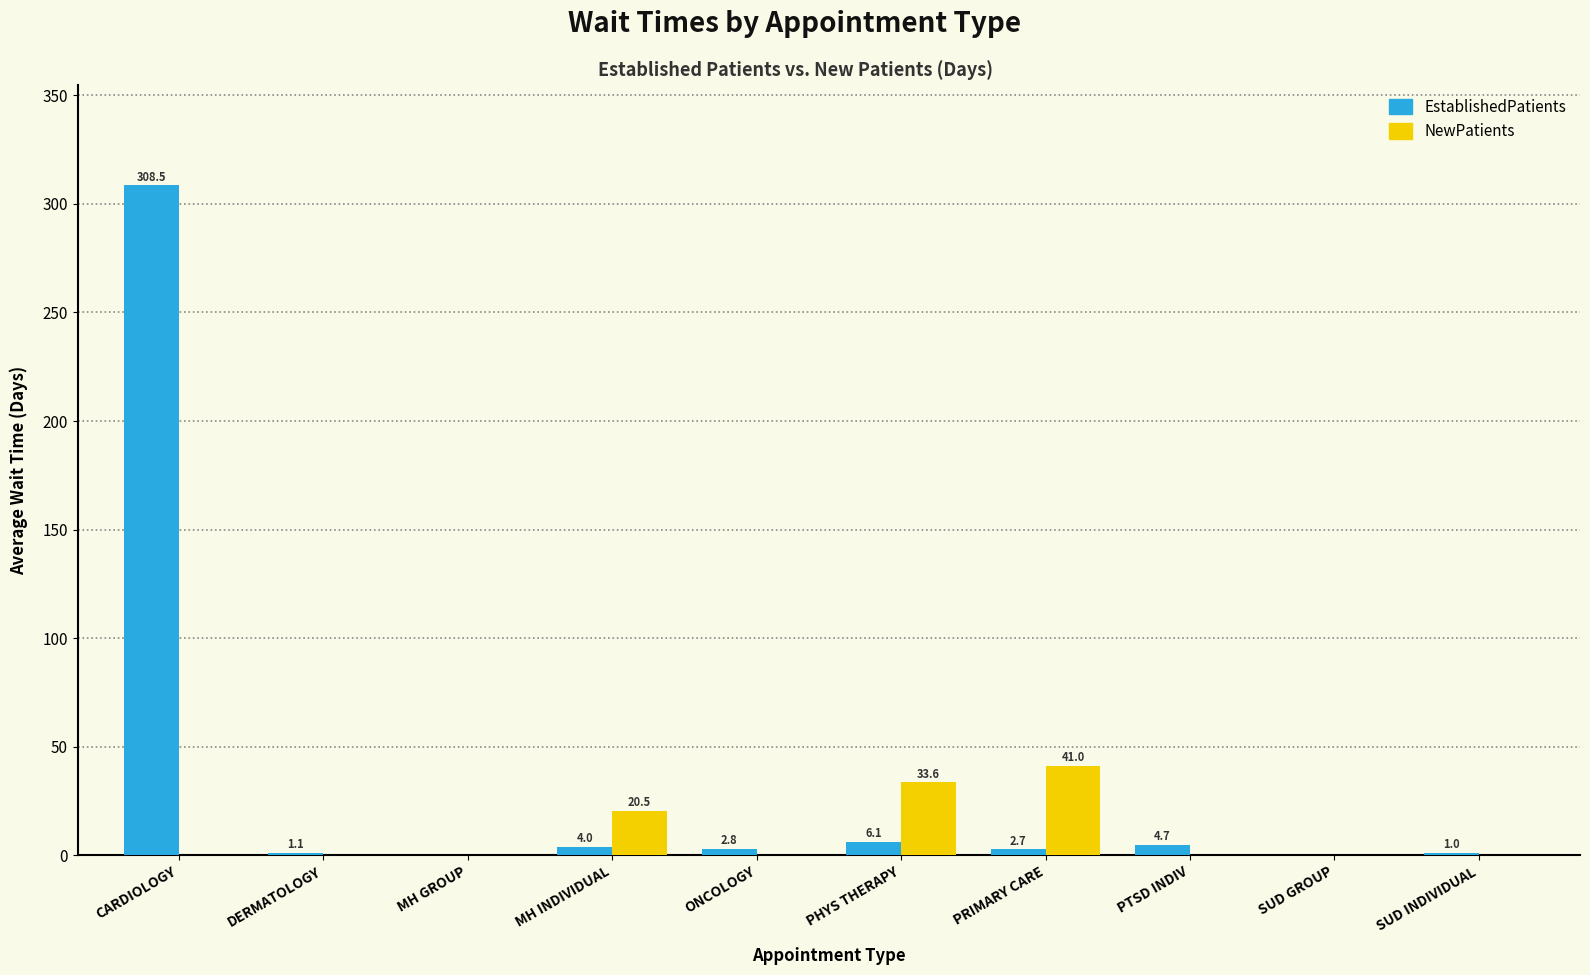

Reading left to right, extract all data points from this chart.

EstablishedPatients: 308.5	1.1	0.0	4.0	2.8	6.1	2.7	4.7	0.0	1.0
NewPatients: 0.0	0.0	0.0	20.5	0.0	33.6	41.0	0.0	0.0	0.0